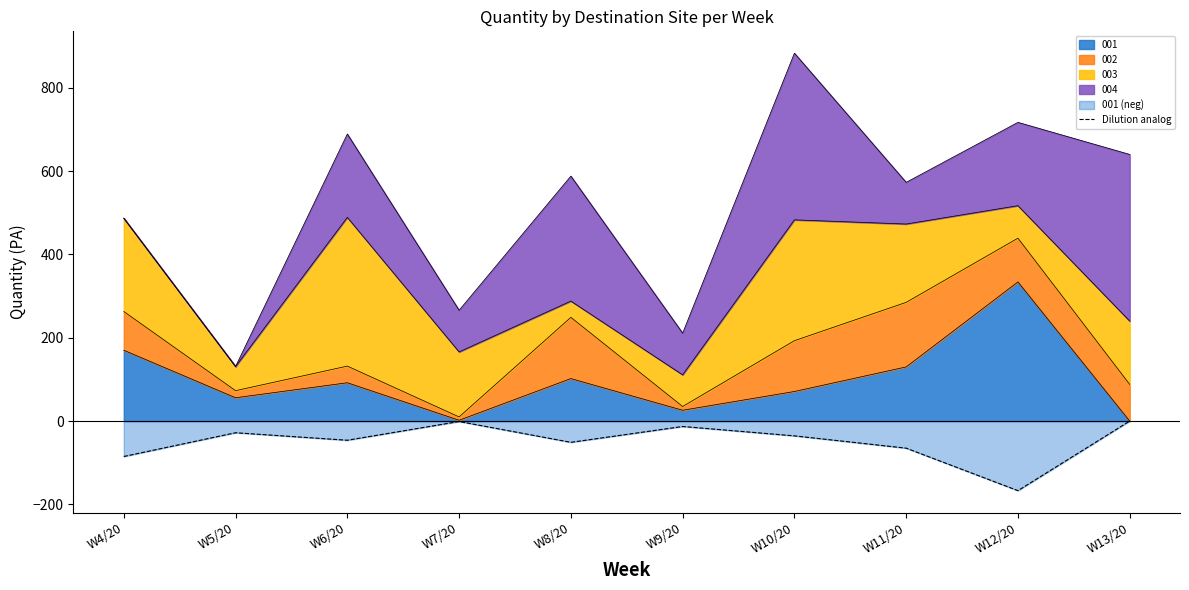

At which category does the data reach its first local peak?

W5/20